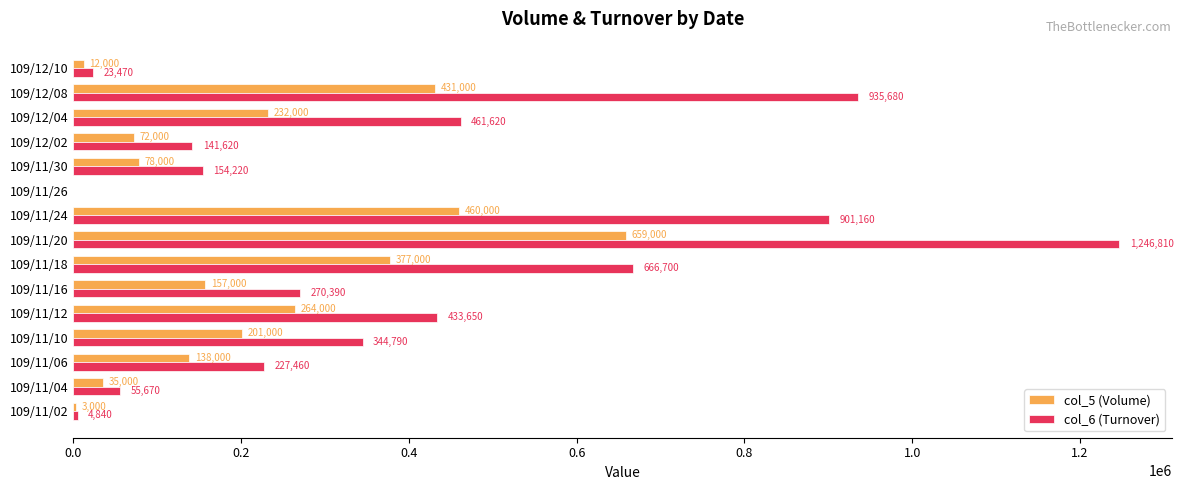

Where is col_6 (Turnover) nearest to the value 623405?

109/11/18